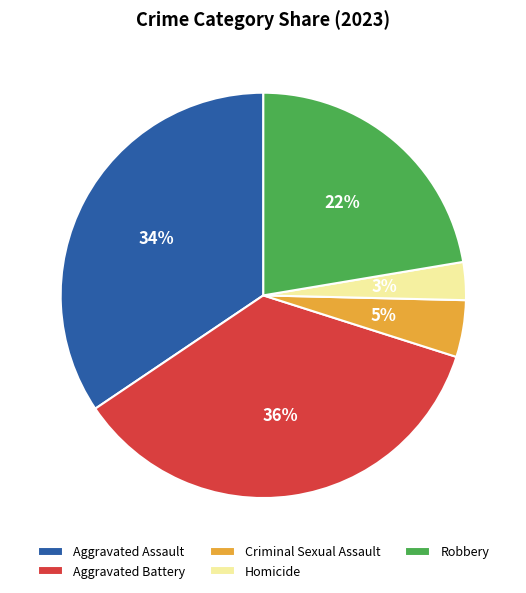

Which has a higher value, Homicide or Aggravated Battery?

Aggravated Battery